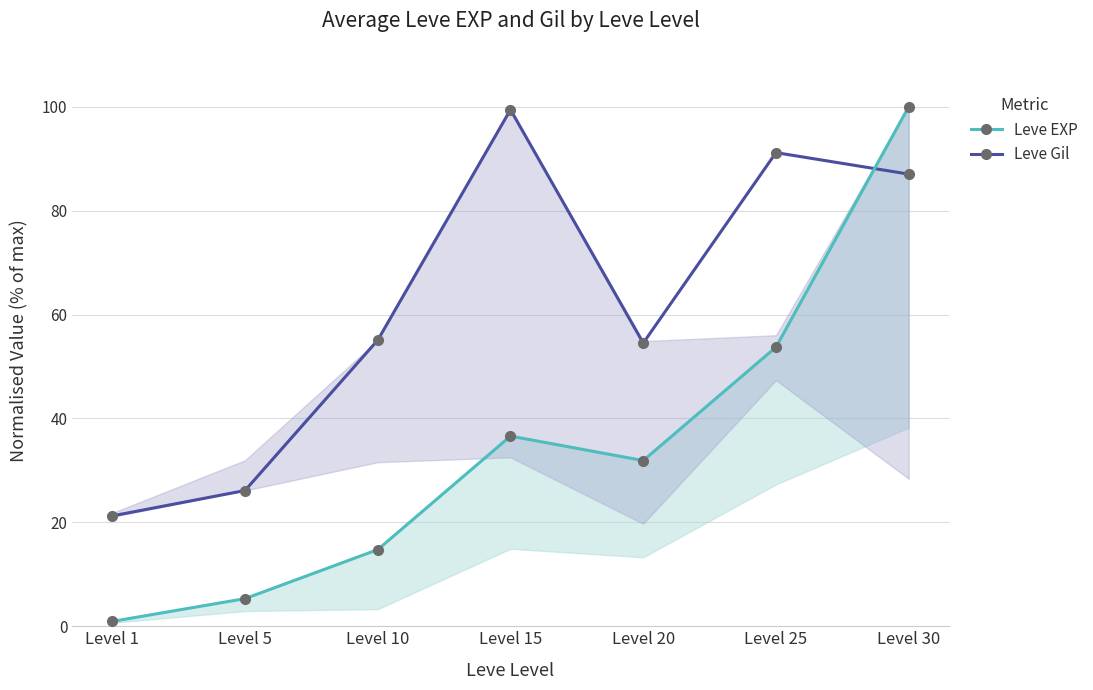

Which series has the widest spread of values?

Leve EXP